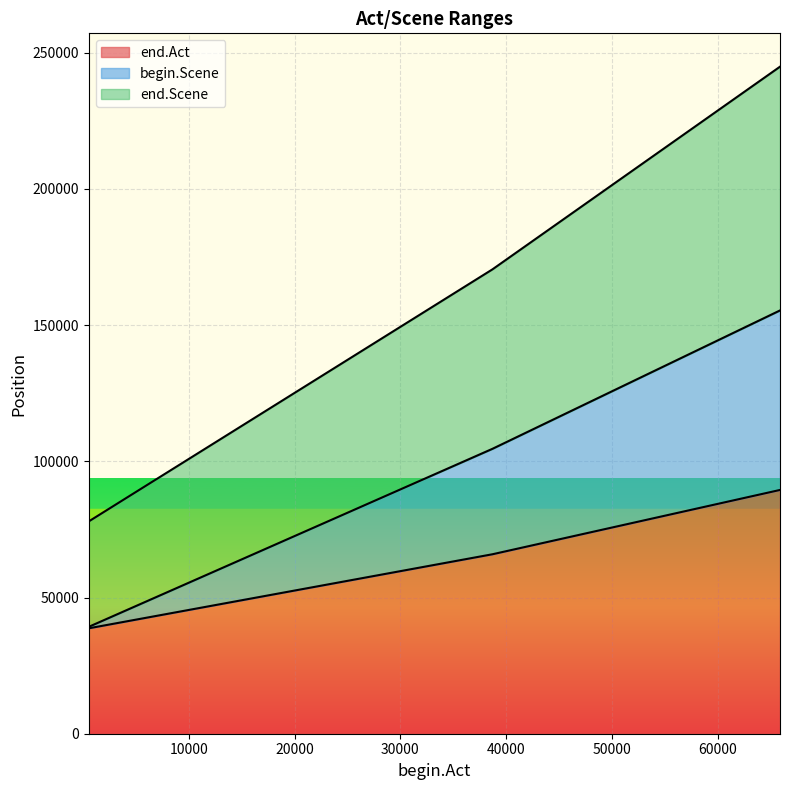

At which label does begin.Scene first exceed 104584?

65889